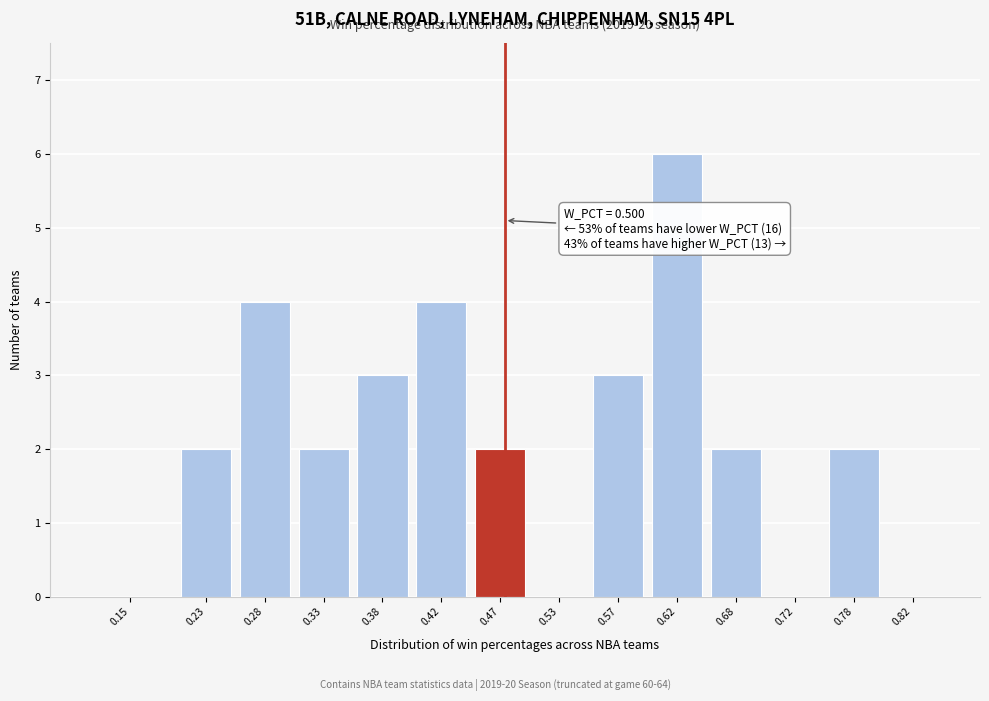

Reading left to right, what are all the values shown in this chart?

0.15=0	0.23=2	0.28=4	0.33=2	0.38=3	0.42=4	0.47=2	0.53=0	0.57=3	0.62=6	0.68=2	0.72=0	0.78=2	0.82=0